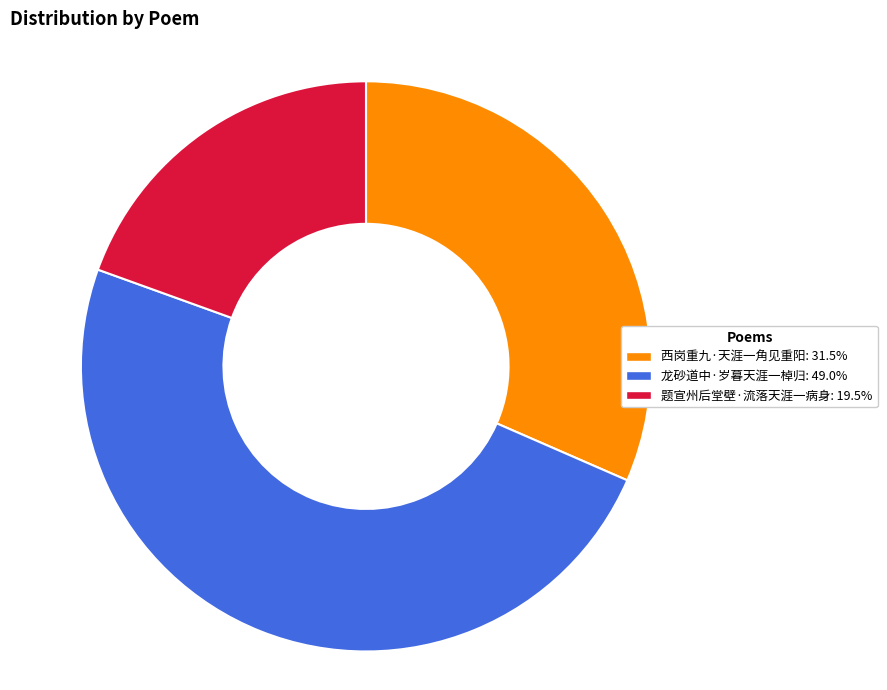

Is there any slice that represents more than half of the pie?

No